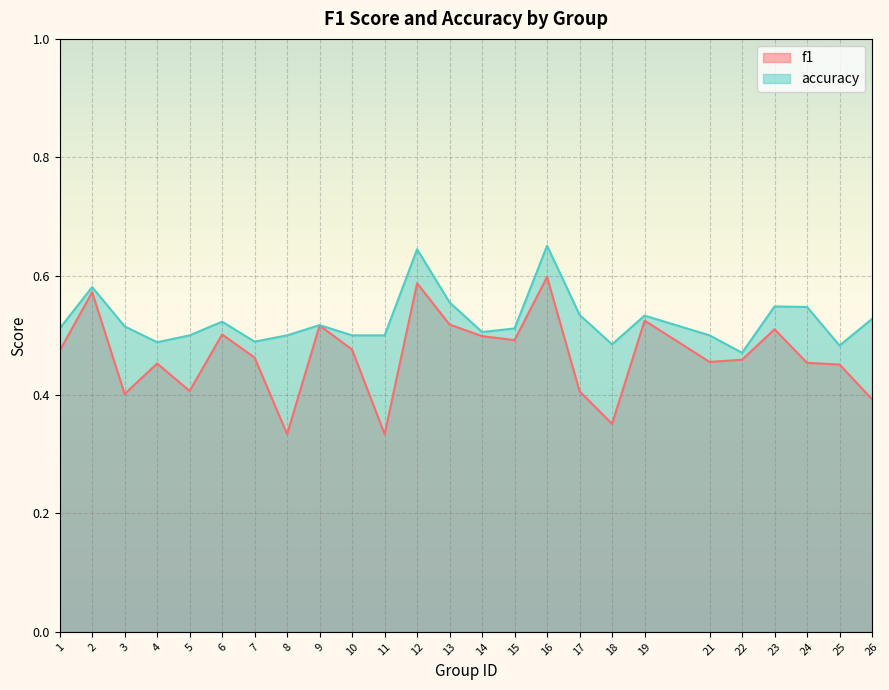

Reading left to right, transcribe all the data shown in this chart.

f1: 1=0.5	2=0.6	3=0.4	4=0.5	5=0.4	6=0.5	7=0.5	8=0.3	9=0.5	10=0.5	11=0.3	12=0.6	13=0.5	14=0.5	15=0.5	16=0.6	17=0.4	18=0.4	19=0.5	21=0.5	22=0.5	23=0.5	24=0.5	25=0.5	26=0.4
accuracy: 1=0.5	2=0.6	3=0.5	4=0.5	5=0.5	6=0.5	7=0.5	8=0.5	9=0.5	10=0.5	11=0.5	12=0.6	13=0.6	14=0.5	15=0.5	16=0.7	17=0.5	18=0.5	19=0.5	21=0.5	22=0.5	23=0.5	24=0.5	25=0.5	26=0.5